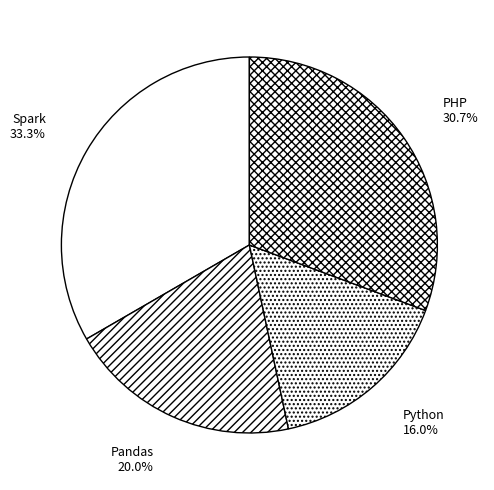

To the nearest percent, what portion does Spark represent?

33%